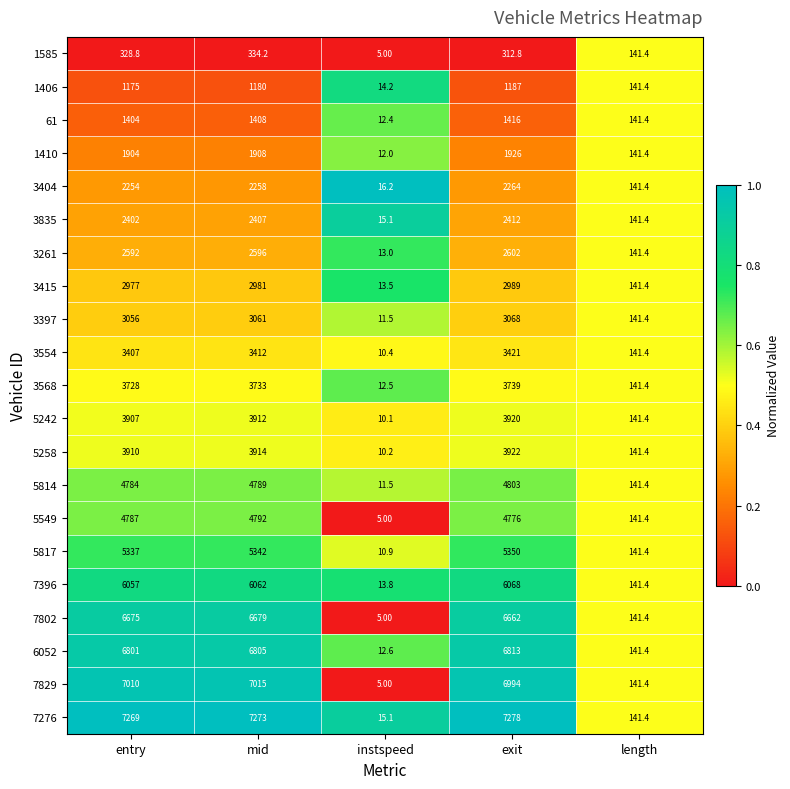

Which category has the highest value across all series?

exit